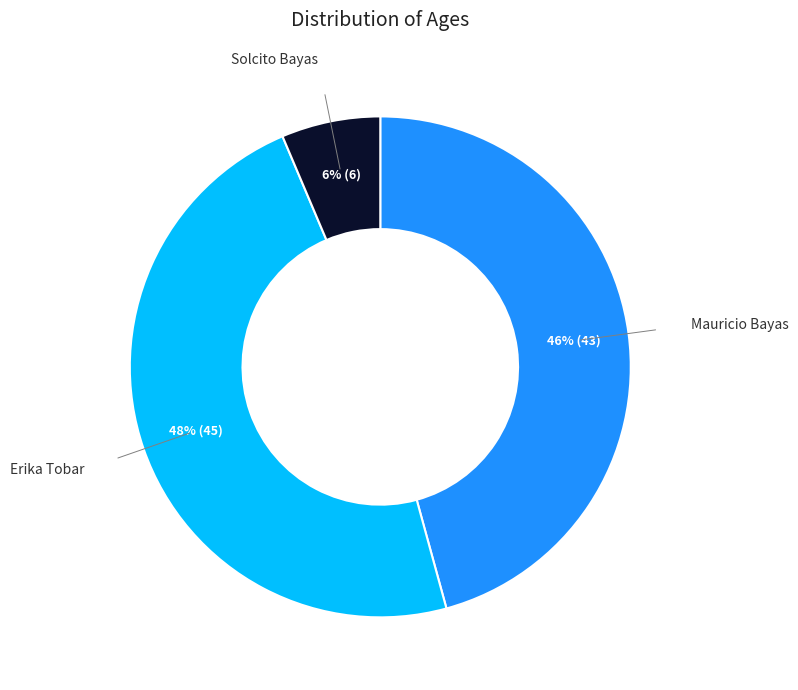

To the nearest percent, what is the average slice percentage?

33%